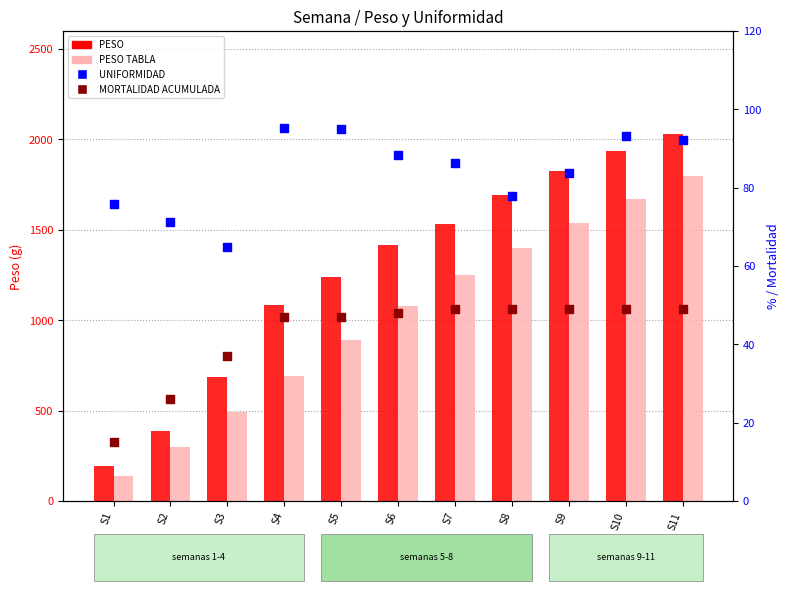

At which category is the sum across all series the highest?

S11